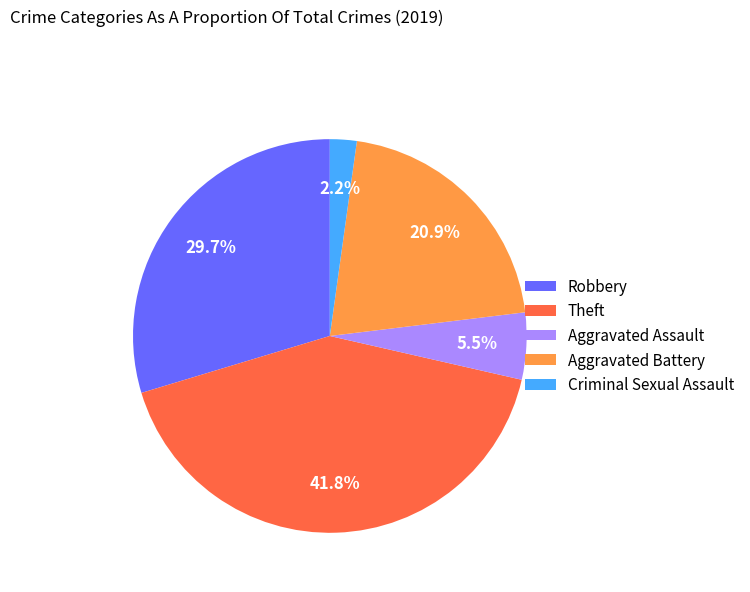

Is Criminal Sexual Assault the majority of the pie?

No